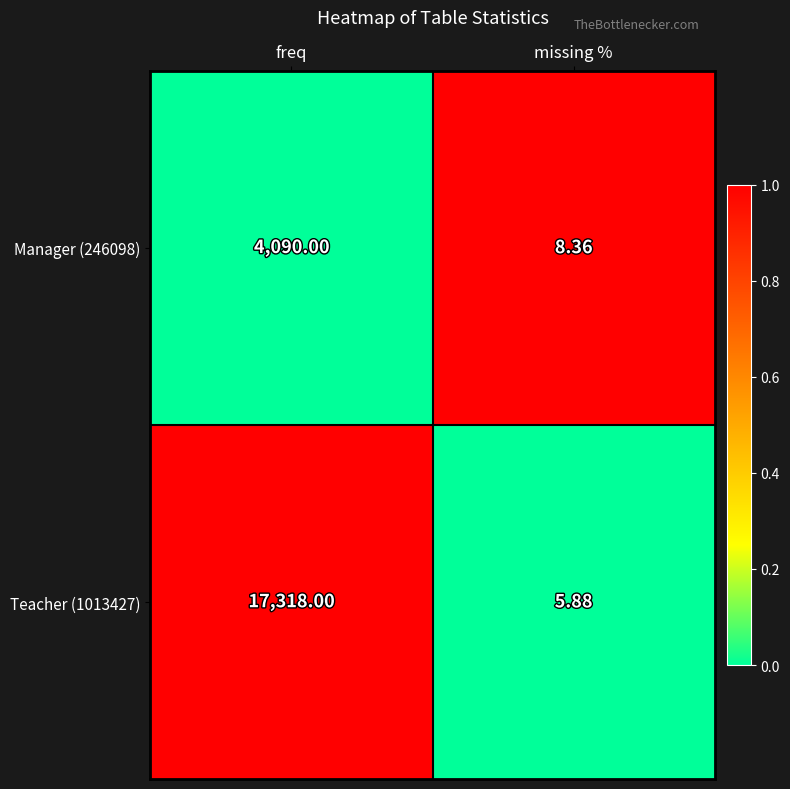

At which label does Teacher (1013427) reach its peak?

freq